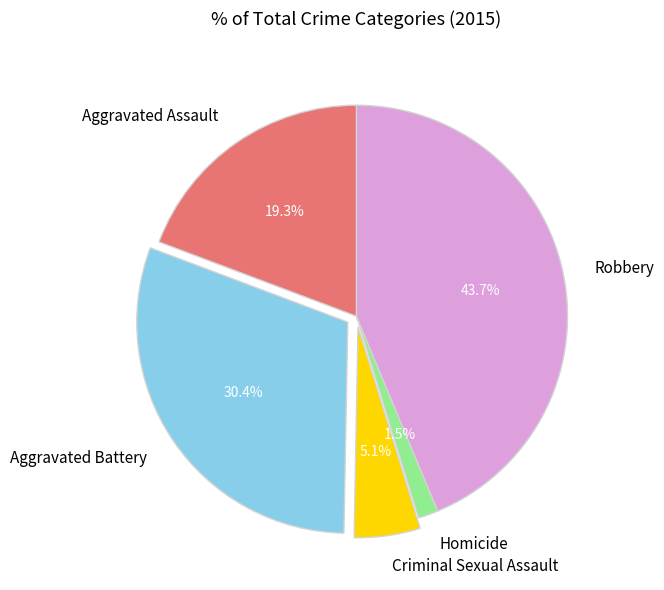

Is there any slice that represents more than half of the pie?

No